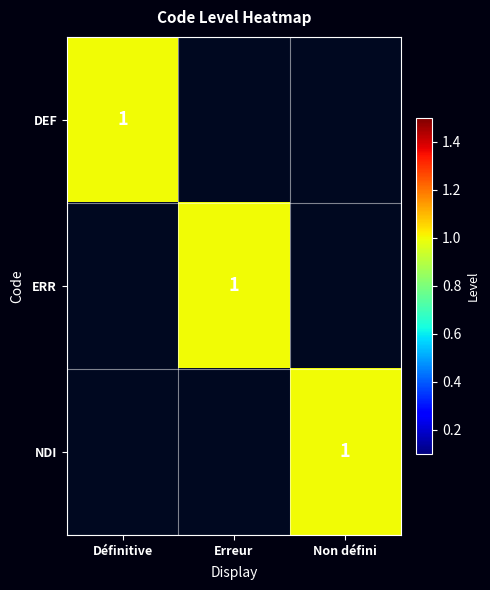

At which category is the sum across all series the highest?

Définitive